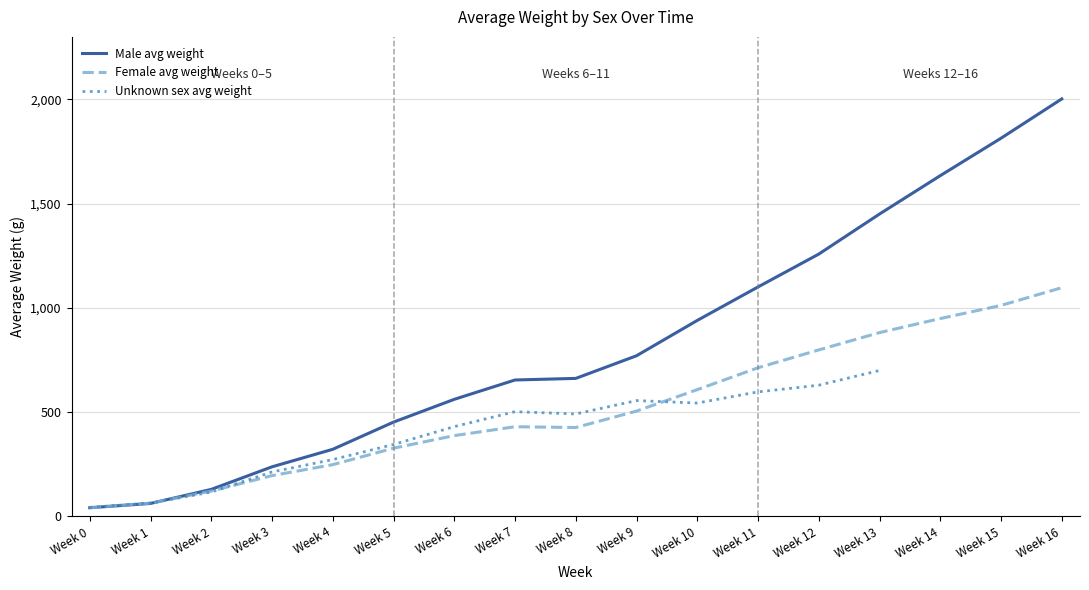

Between Week 10 and Week 6, which is larger?

Week 10